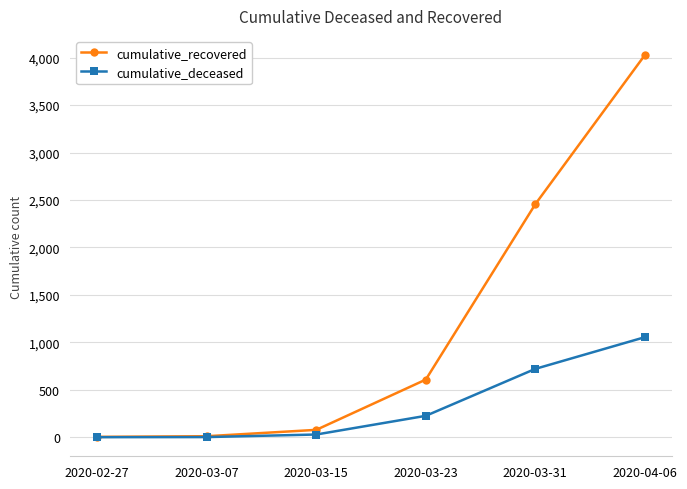

What is the maximum value shown in the chart?

4028